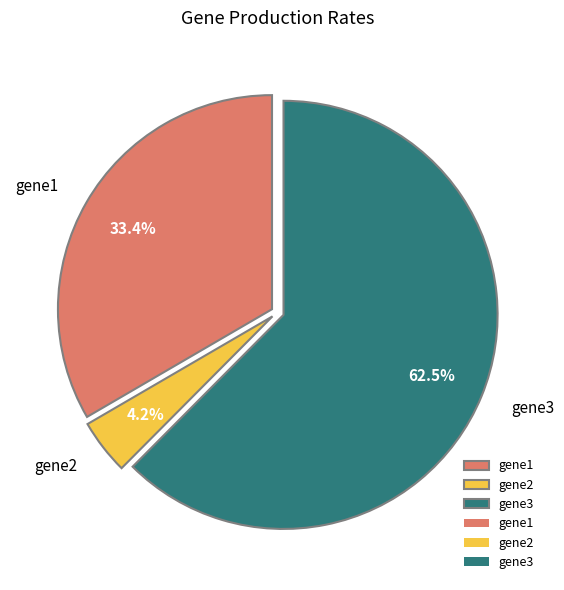

Is it true that gene1 is 19% of the pie?

False